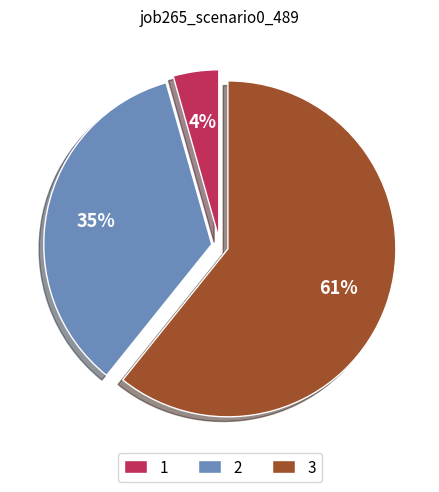

Rank the categories by value from highest to lowest.

3, 2, 1